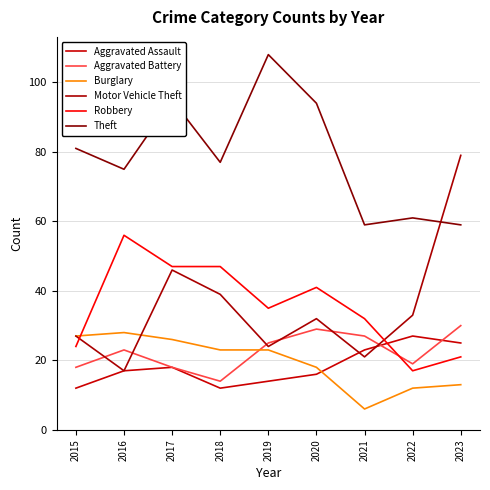

Where do Aggravated Assault and Aggravated Battery first cross each other?

2021 and 2022